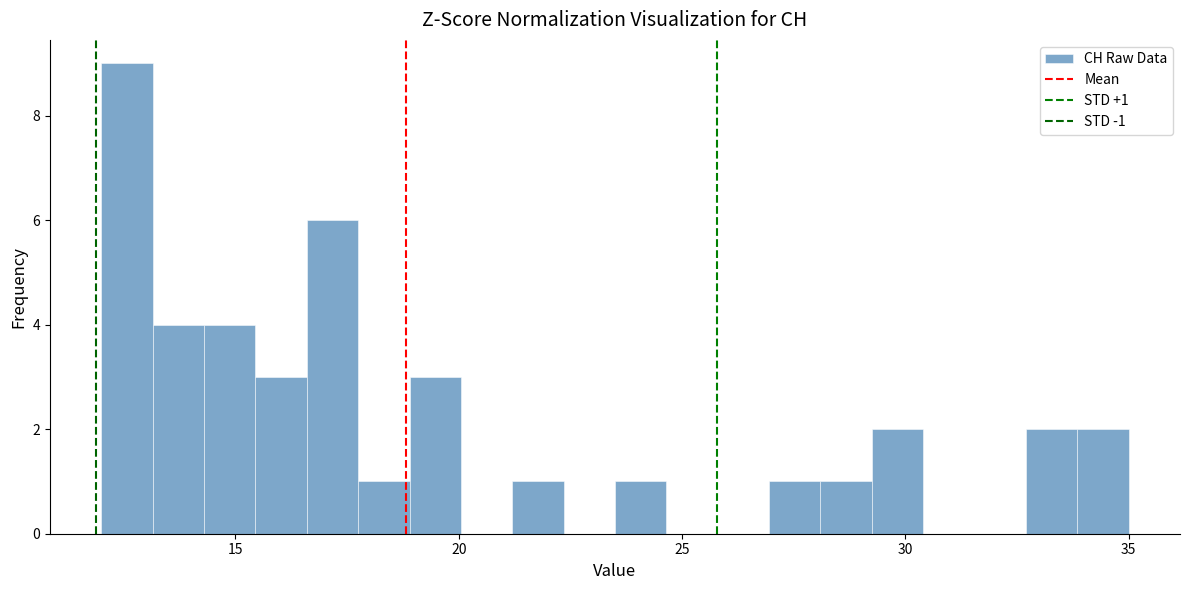

Read against the x-axis, roughly where is the centre of the tallest bar?

12.5